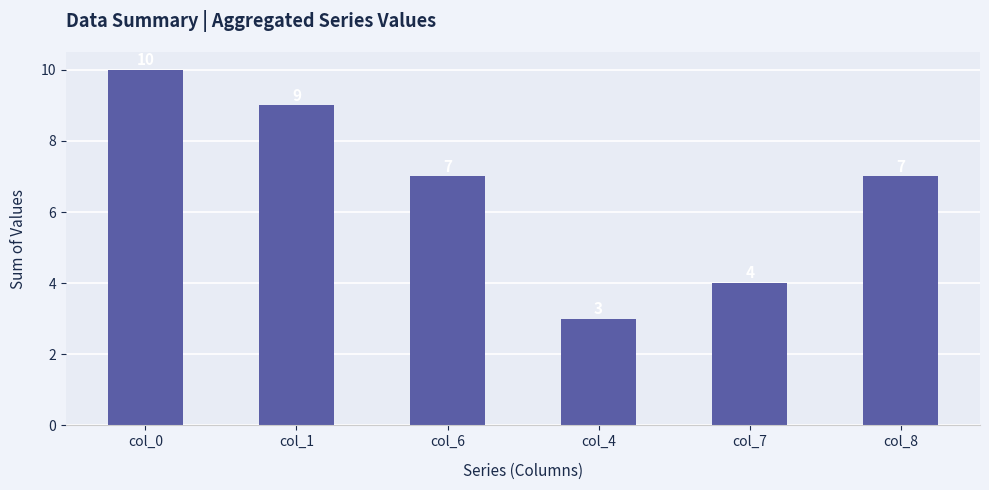

At which category does the chart reach its peak across all series?

col_0